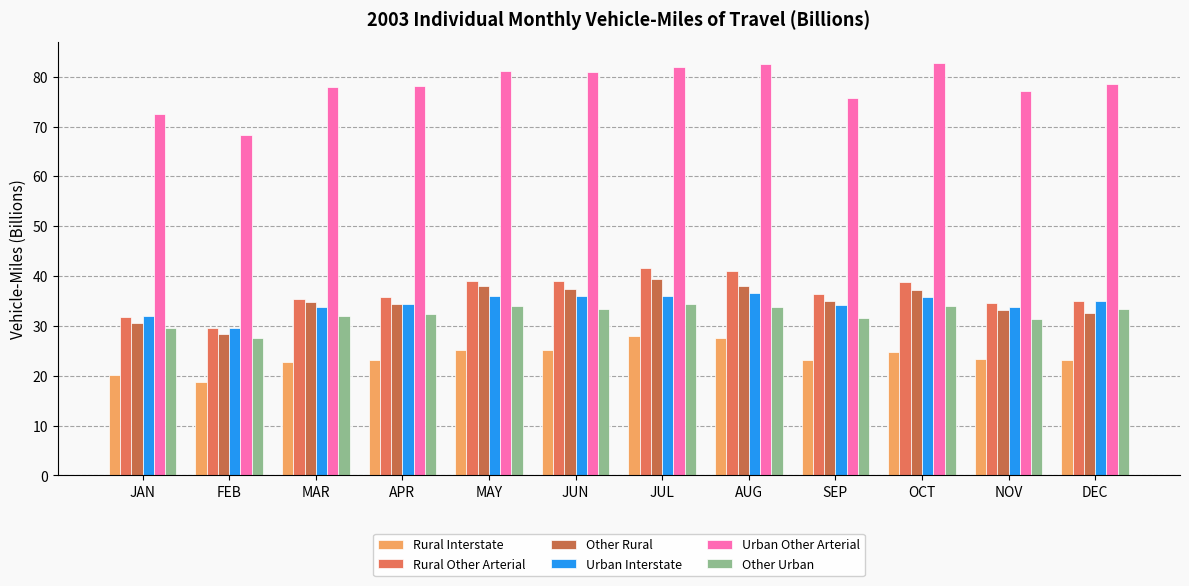

Which series changed the most between MAY and JUL?

Rural Interstate